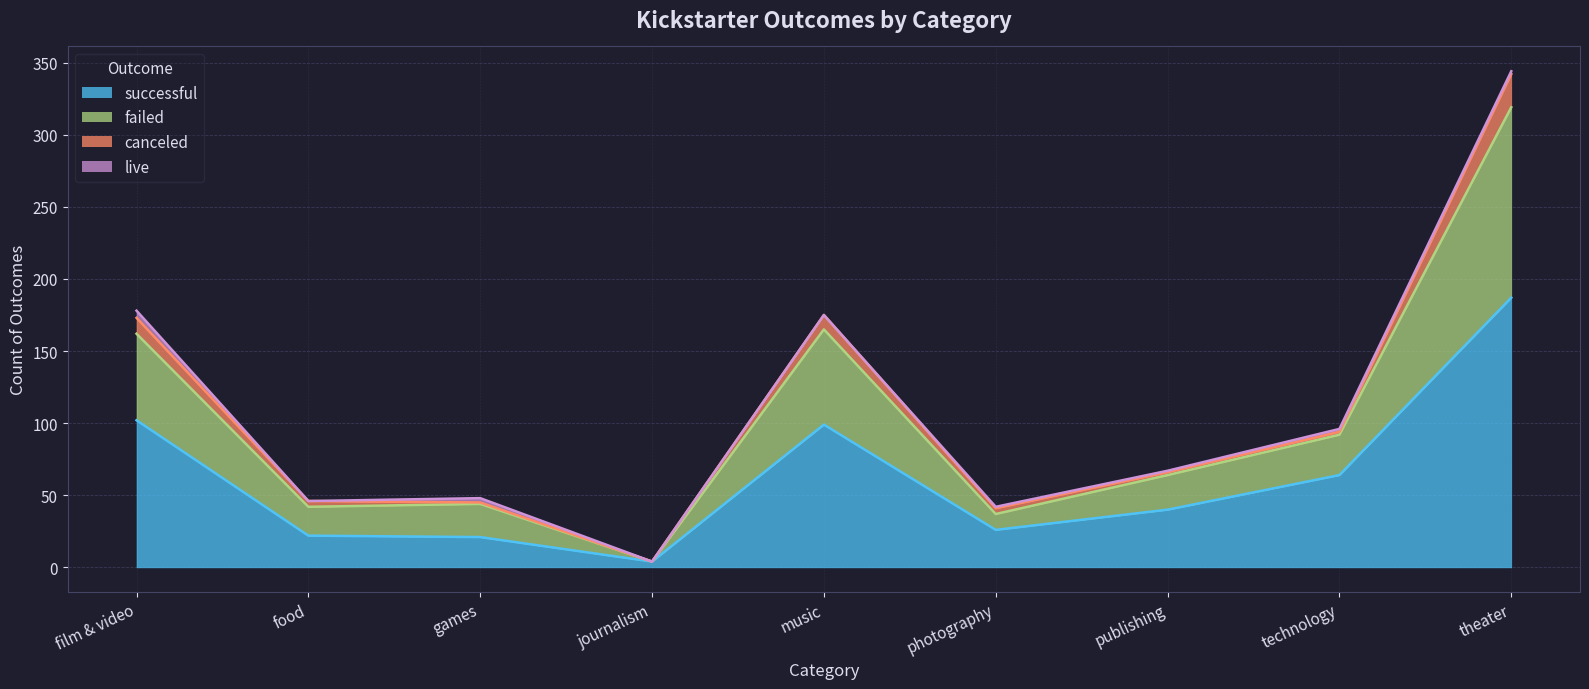

How many interior local peaks does the successful series have?

1